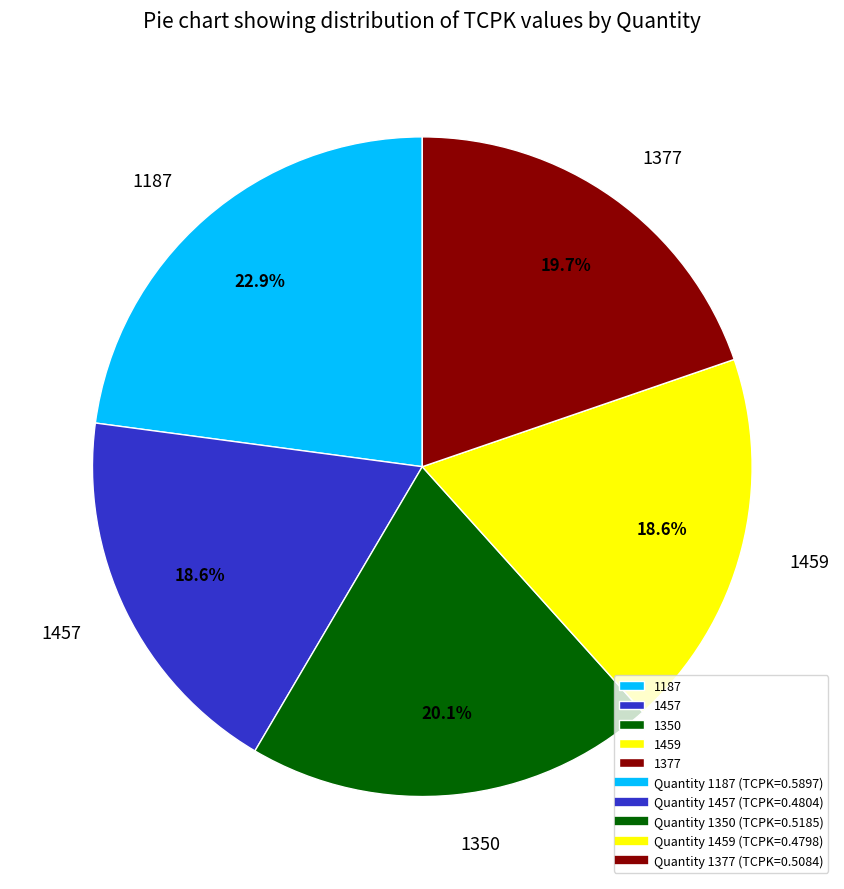

To the nearest percent, what is the combined percentage of 1187 and 1377?

43%